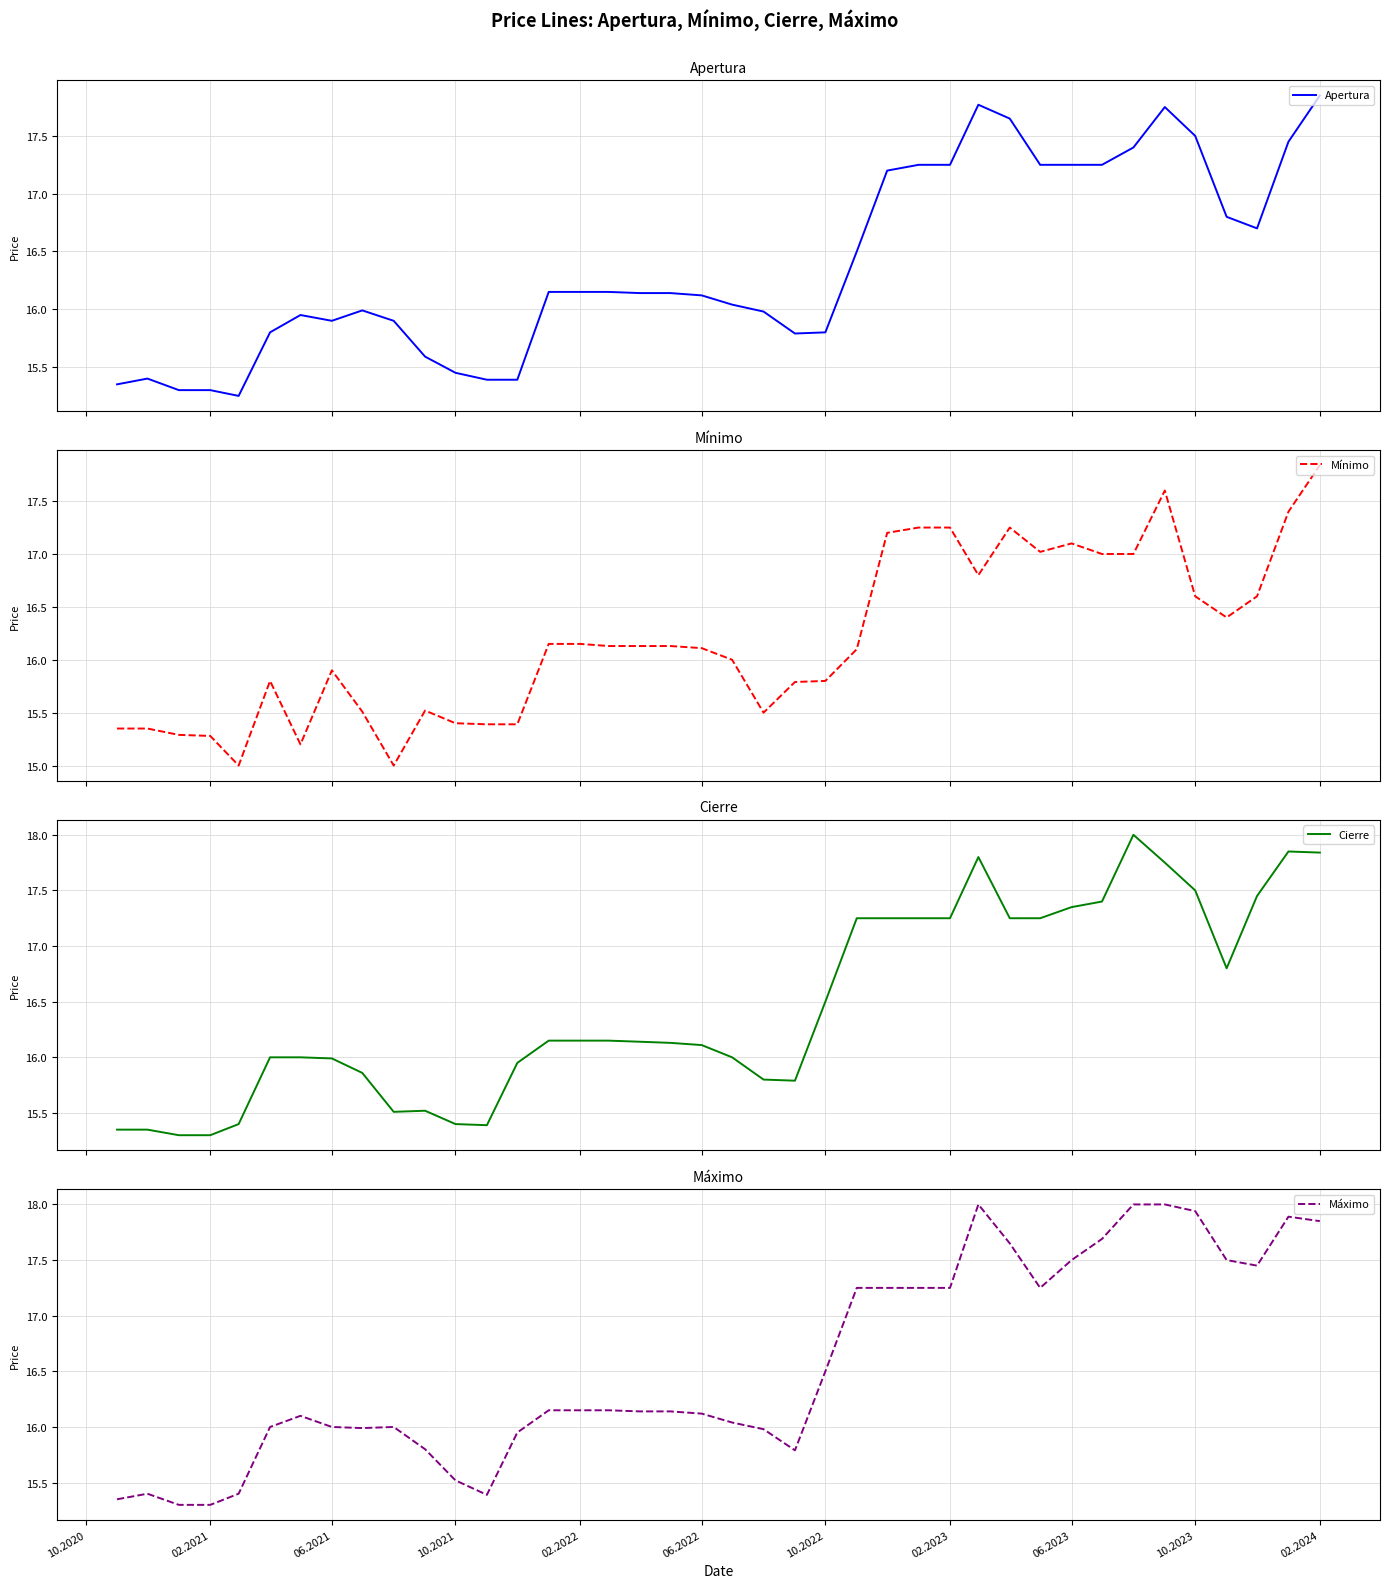

What is the smallest value displayed?

15.0